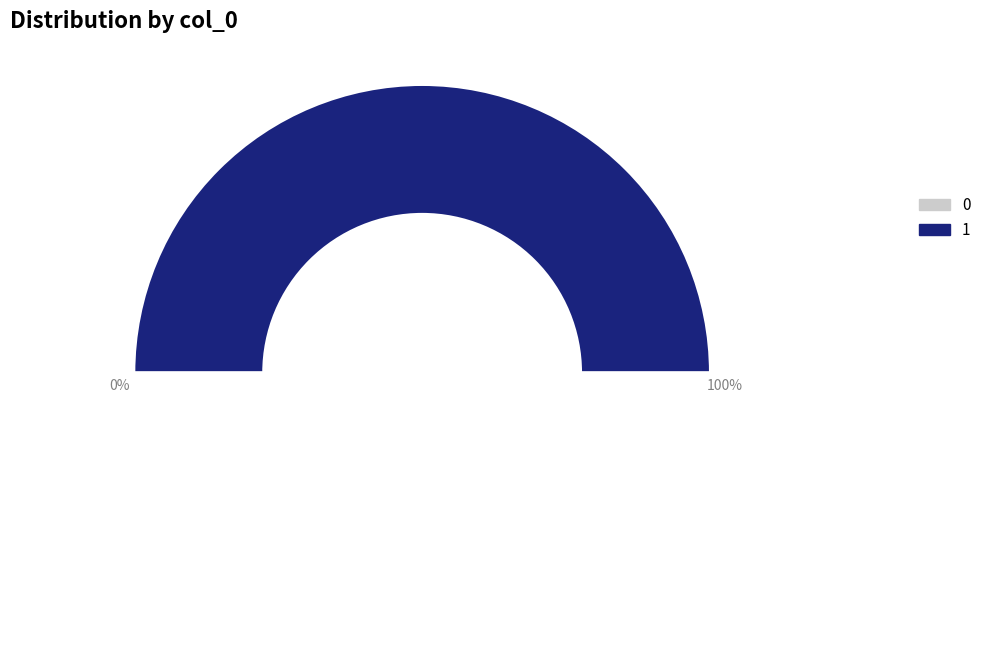

Is there a majority slice in this chart?

Yes